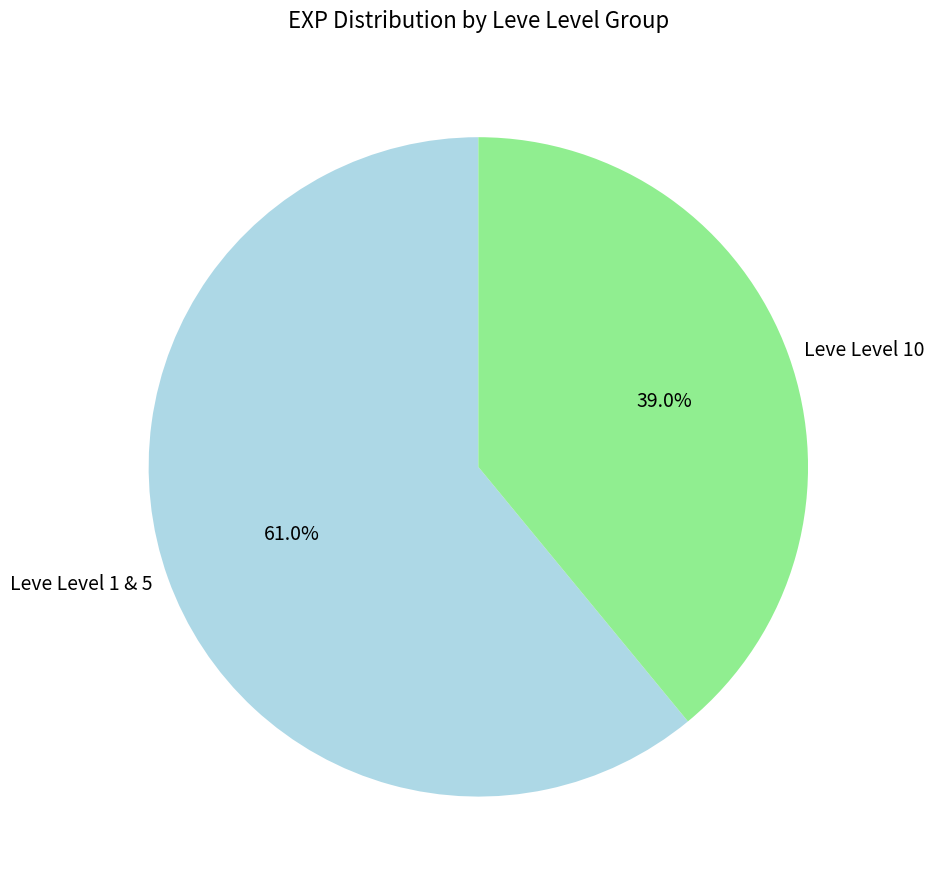

What percentage is NOT represented by Leve Level 10?

61.0%